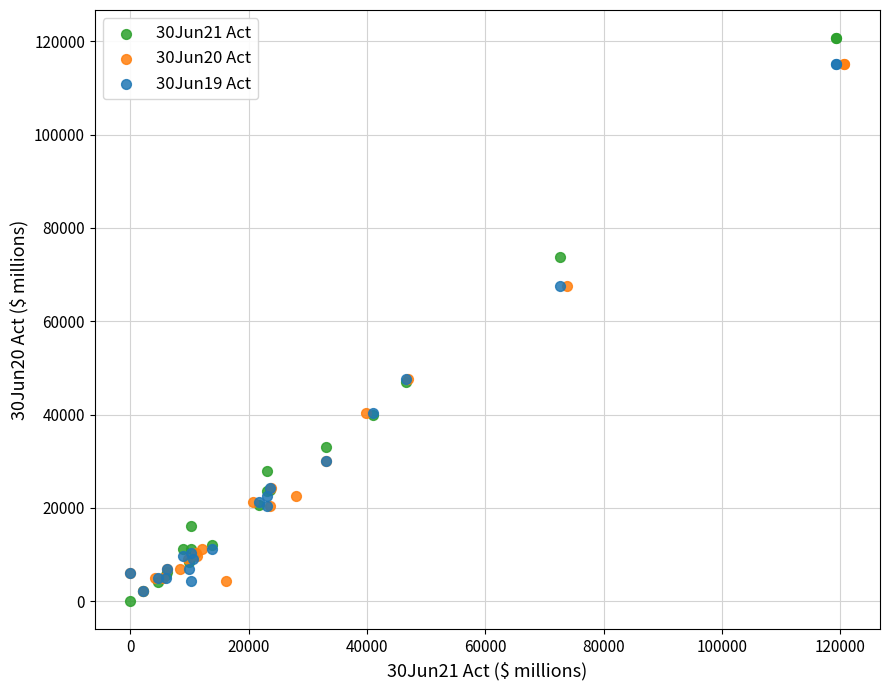

Which series contains the highest Y value?

30Jun21 Act